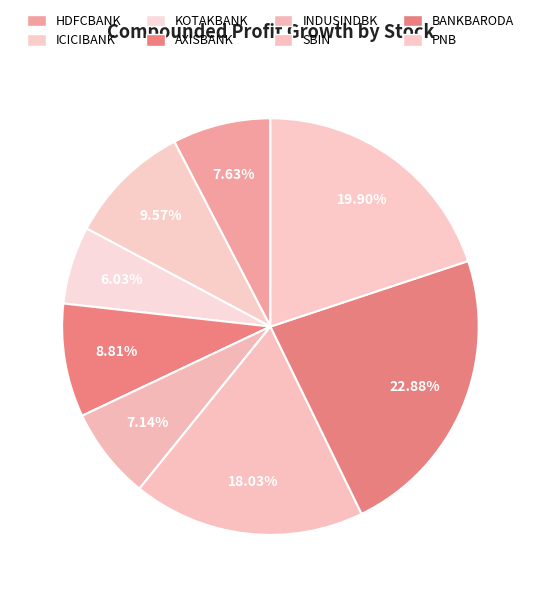

Does any single category account for the majority?

No